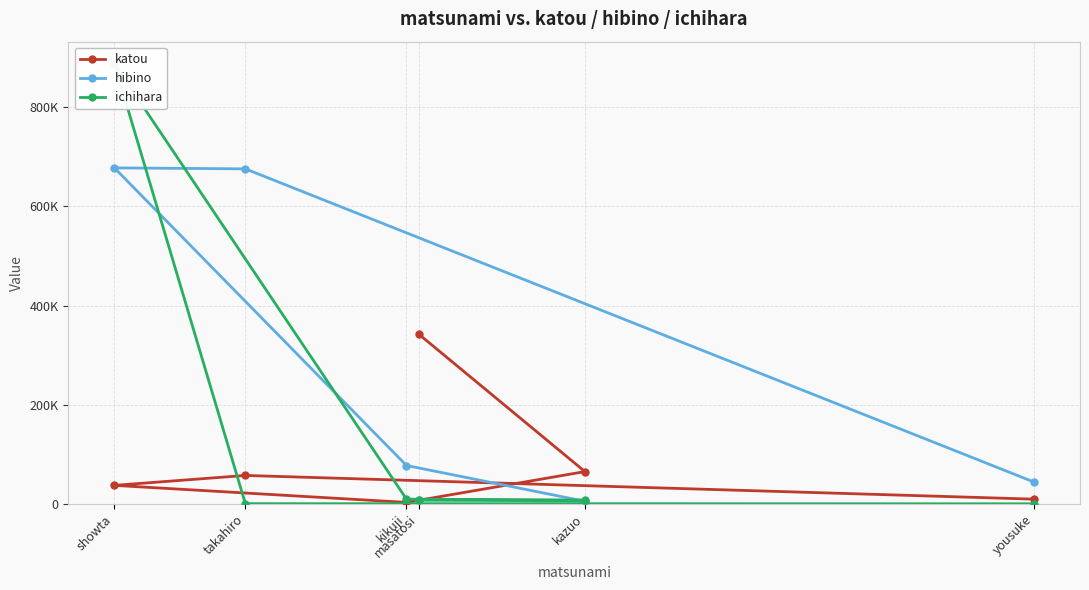

True or false: hibino and ichihara cross at least once.

True